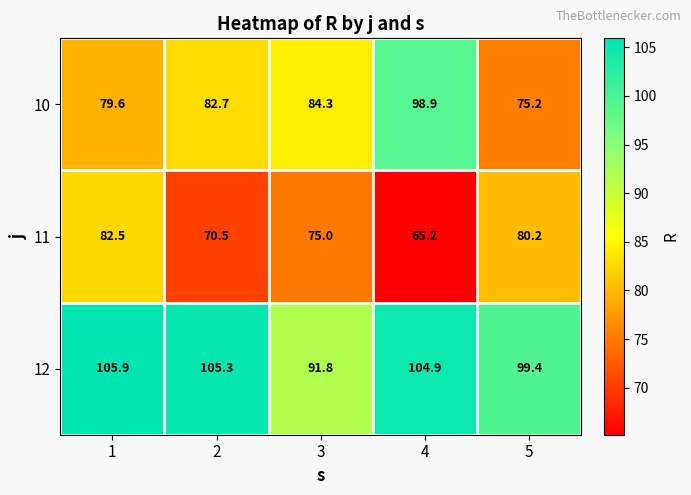

Which category has the highest value across all series?

1